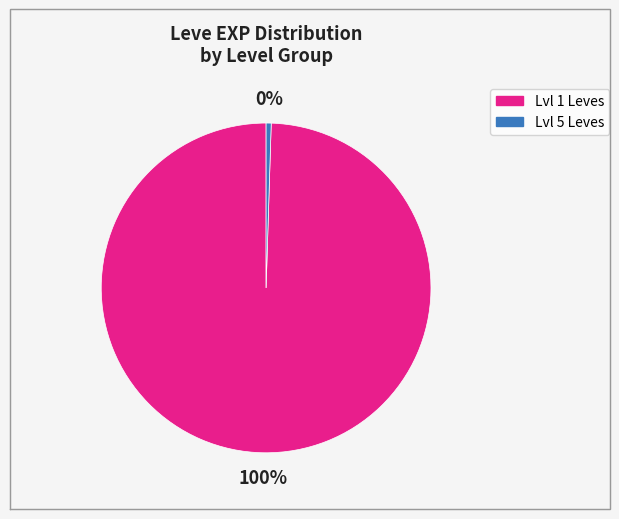

To the nearest percent, what is the average slice percentage?

50%